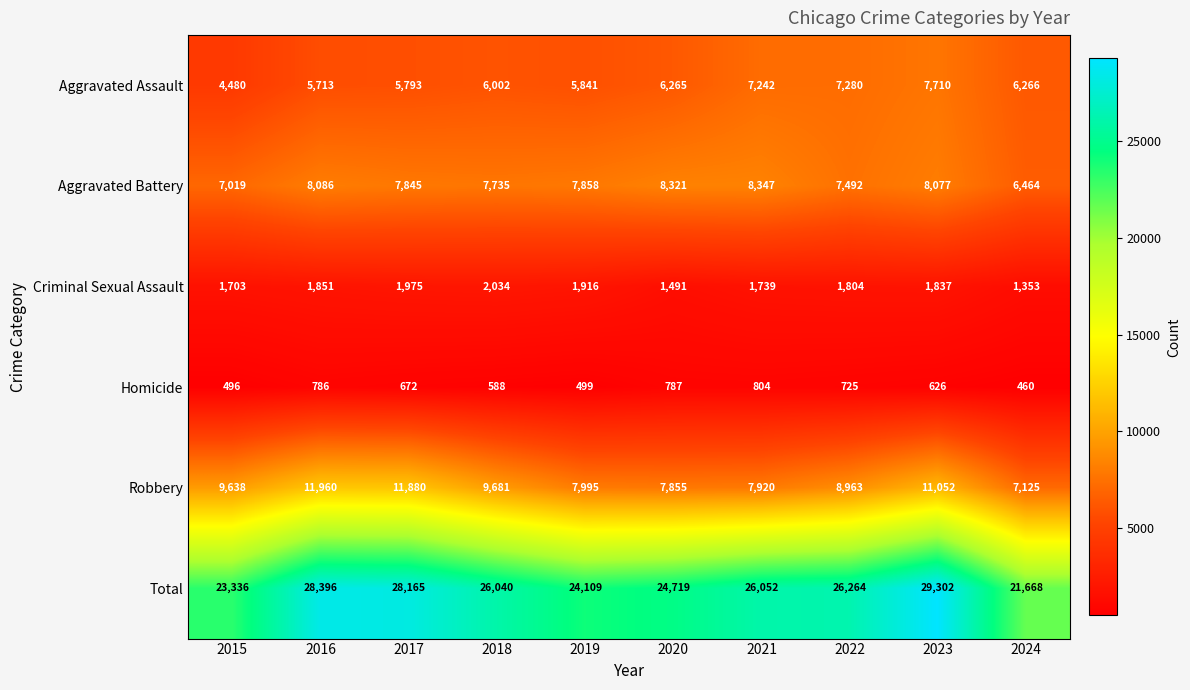

What is the highest value of the Total series?

29302